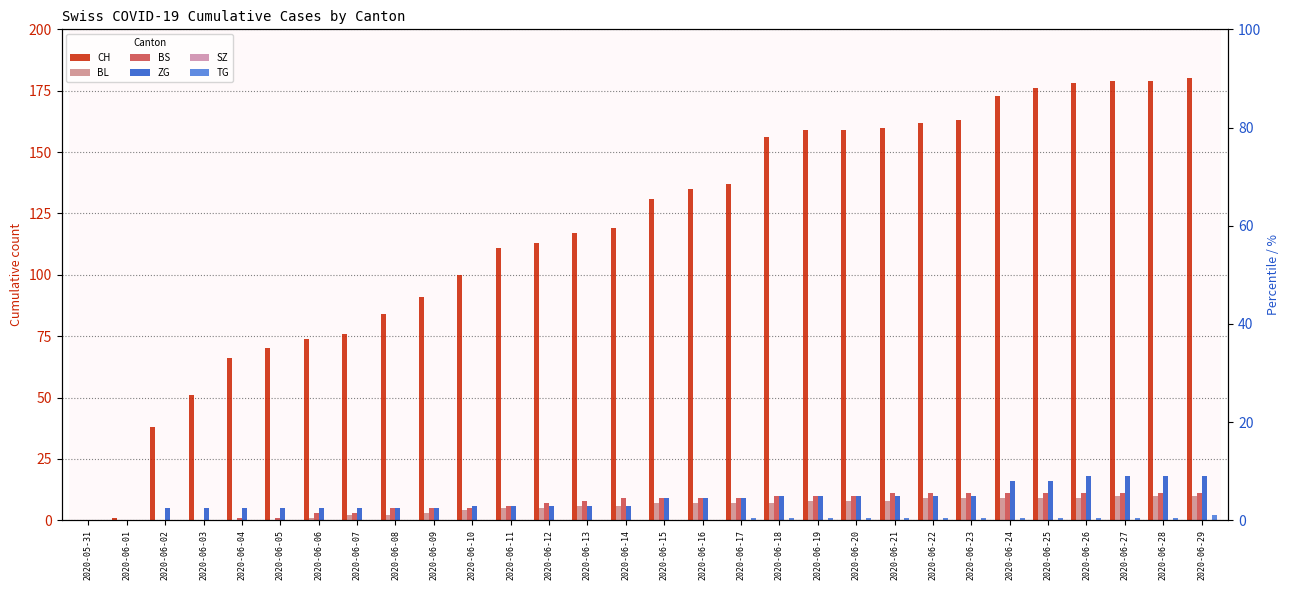

True or false: BL has a value of 5 at 2020-06-11.

True